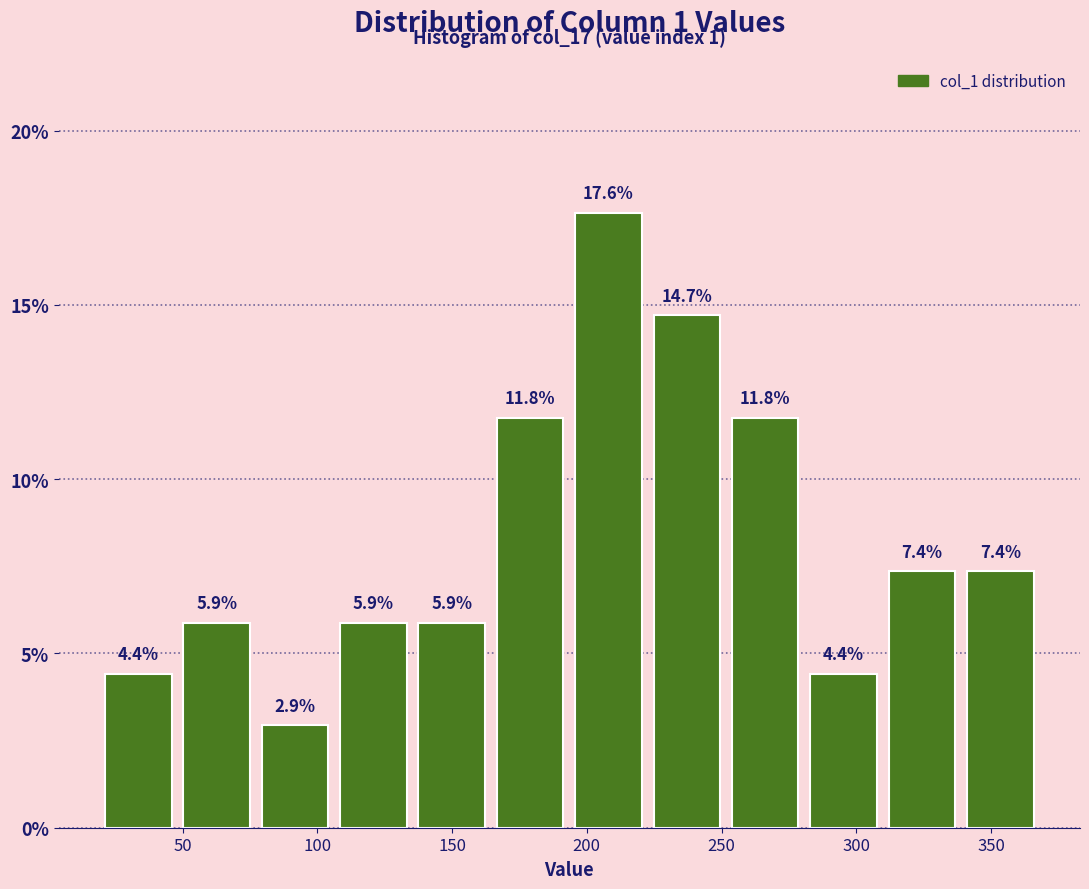

Reading left to right, transcribe this chart: for each bar, give the range it covers on the x-axis and its height. The bar edges are not printed on the chart, so give them approximately, as read against the axis.

20 to 50: 4.4
50 to 75: 5.9
75 to 105: 2.9
105 to 135: 5.9
135 to 165: 5.9
165 to 195: 11.8
195 to 225: 17.6
225 to 250: 14.7
250 to 280: 11.8
280 to 310: 4.4
310 to 340: 7.4
340 to 370: 7.4